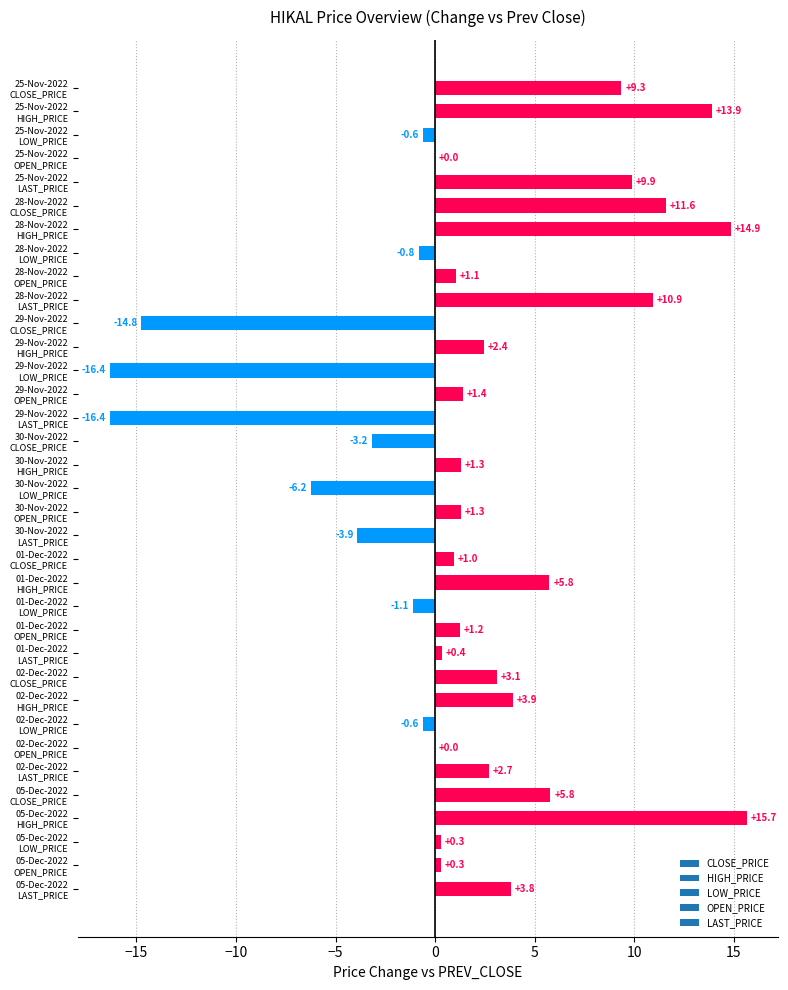

What is the maximum value shown in the chart?

15.7